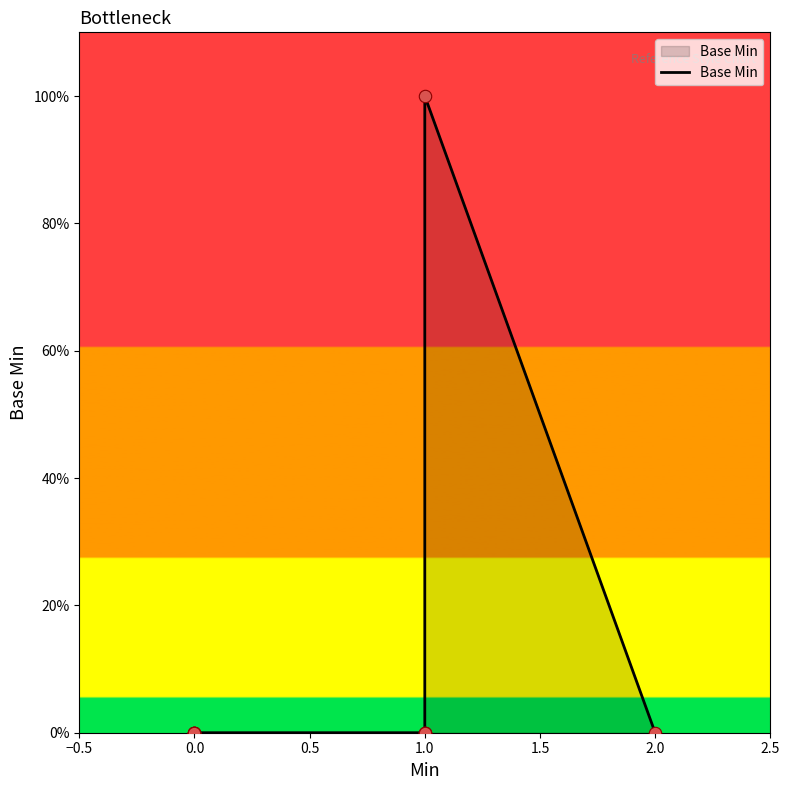

Between −0.5 and 2.0, which is larger?

−0.5